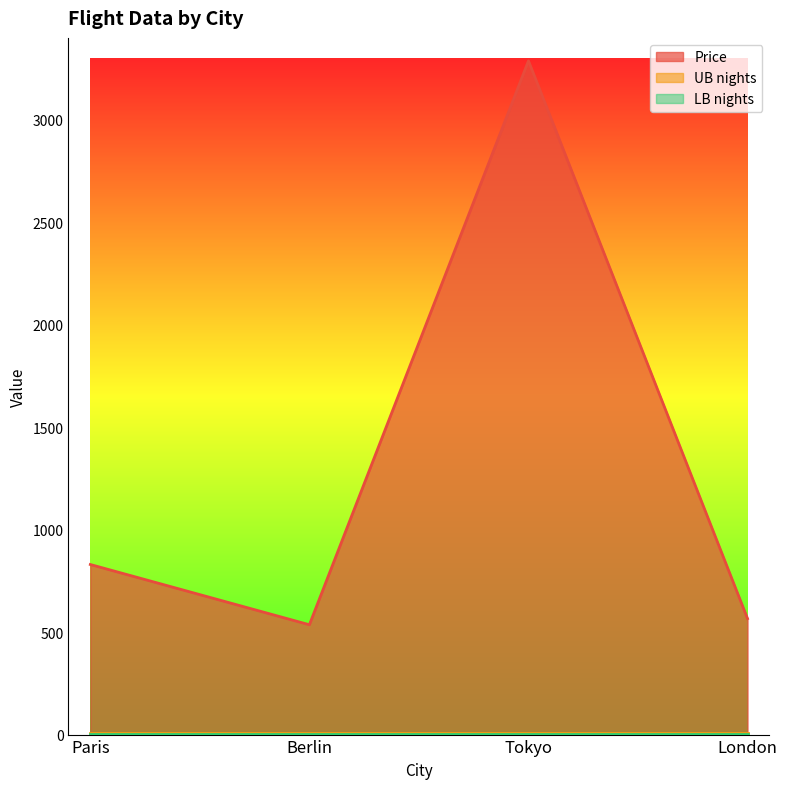

The value of UB nights at London is 6. True or false?

True